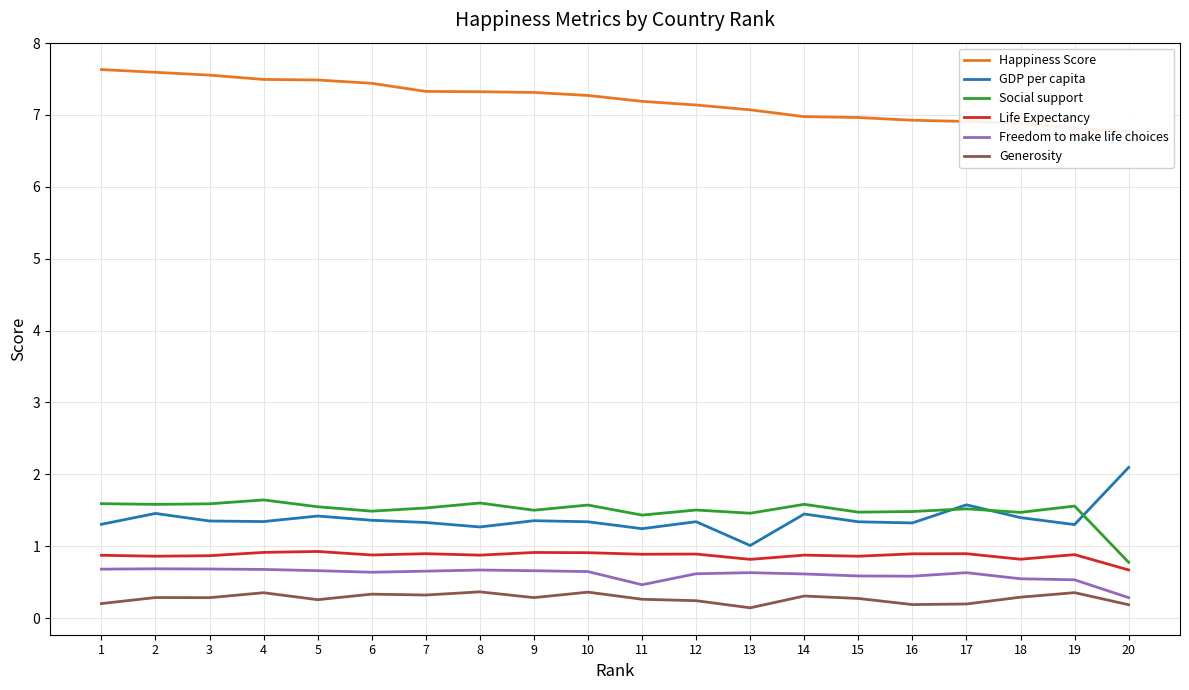

Is this an area chart (filled region under the line)?

No